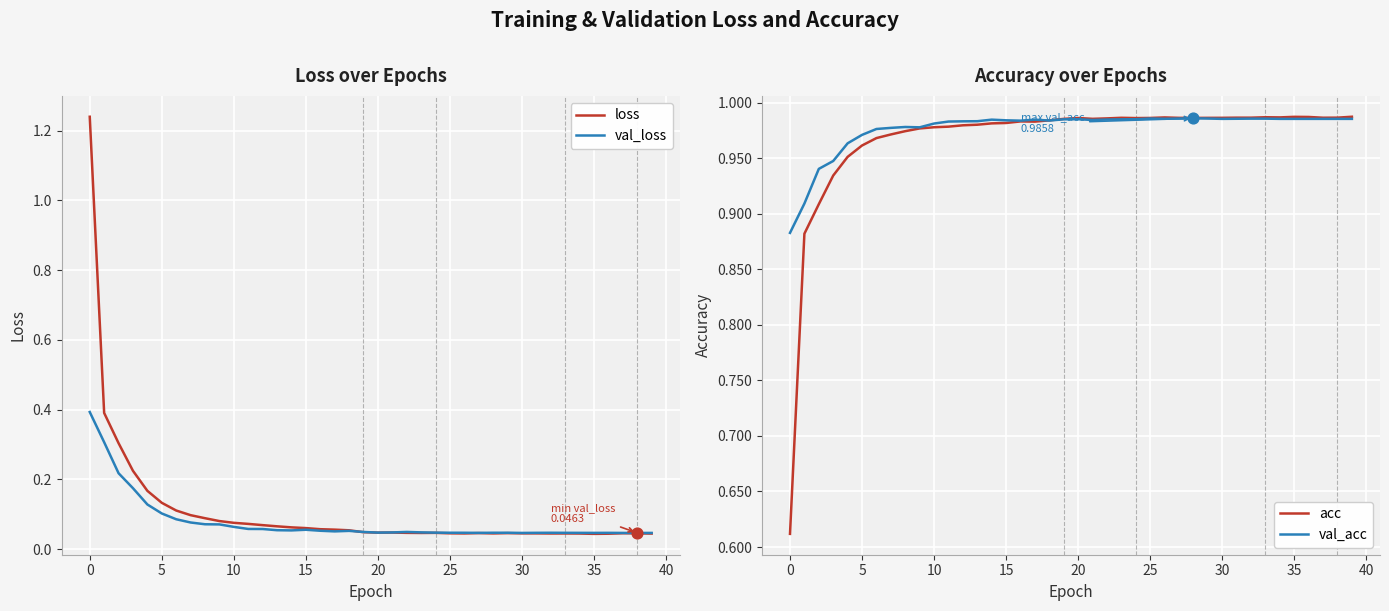

Is the value of val_acc at 36 greater than the value of loss at 31?

Yes